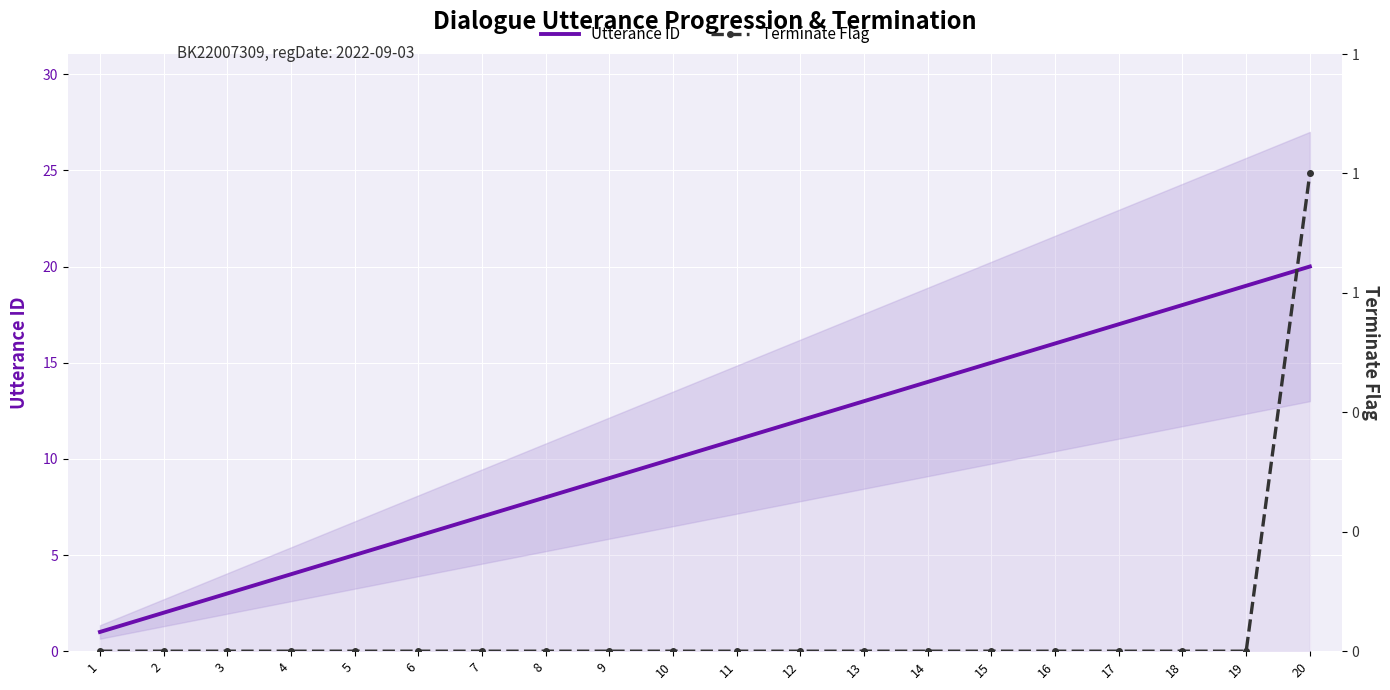

What is the difference between the maximum and minimum values in the Utterance ID series?

19